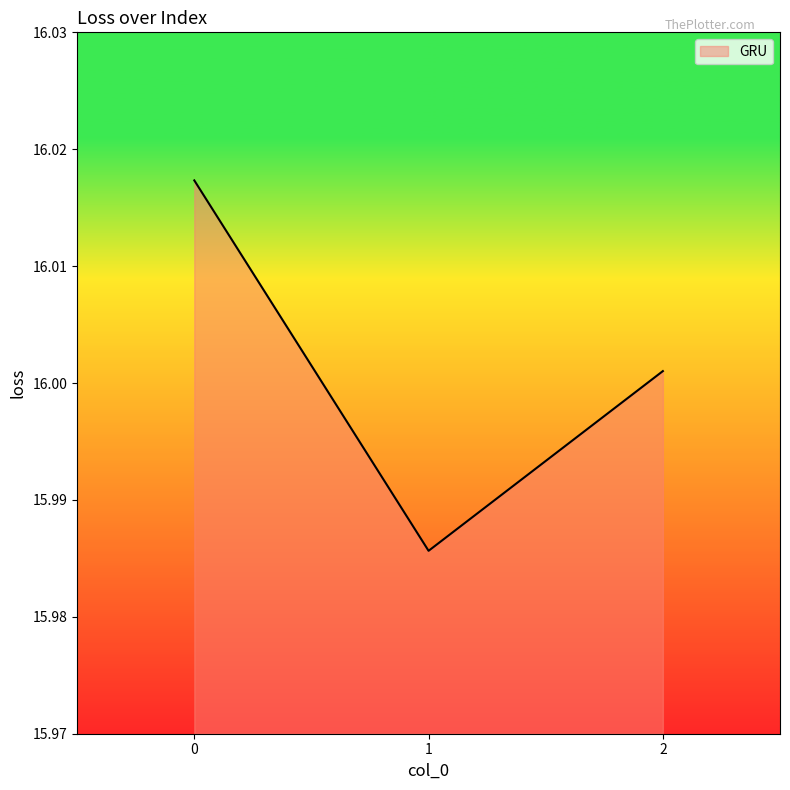

Approximately how many times larger is the value at 0 compared to 1?

1.0